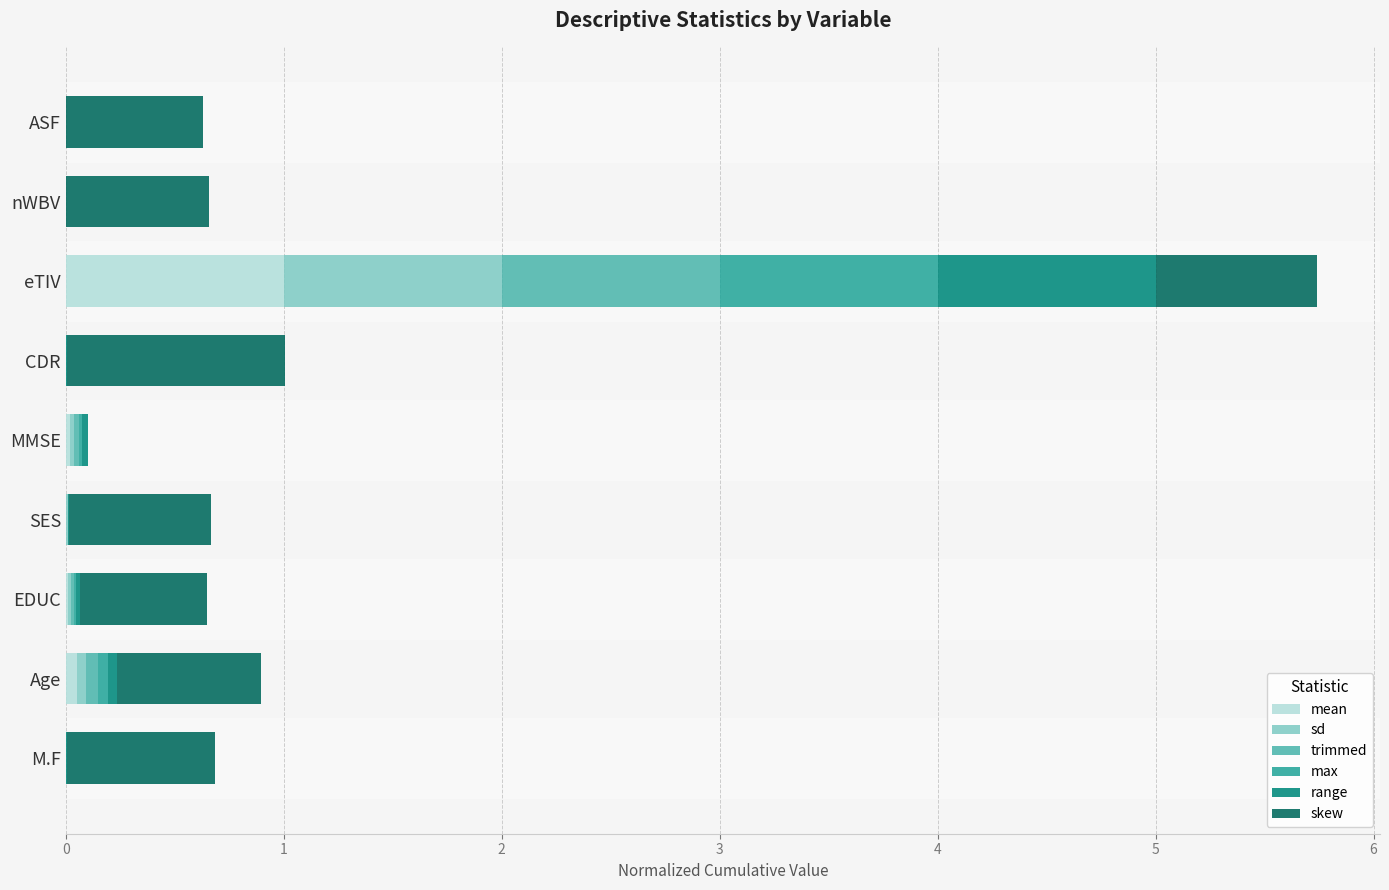

What is the average value of the mean series?

0.1